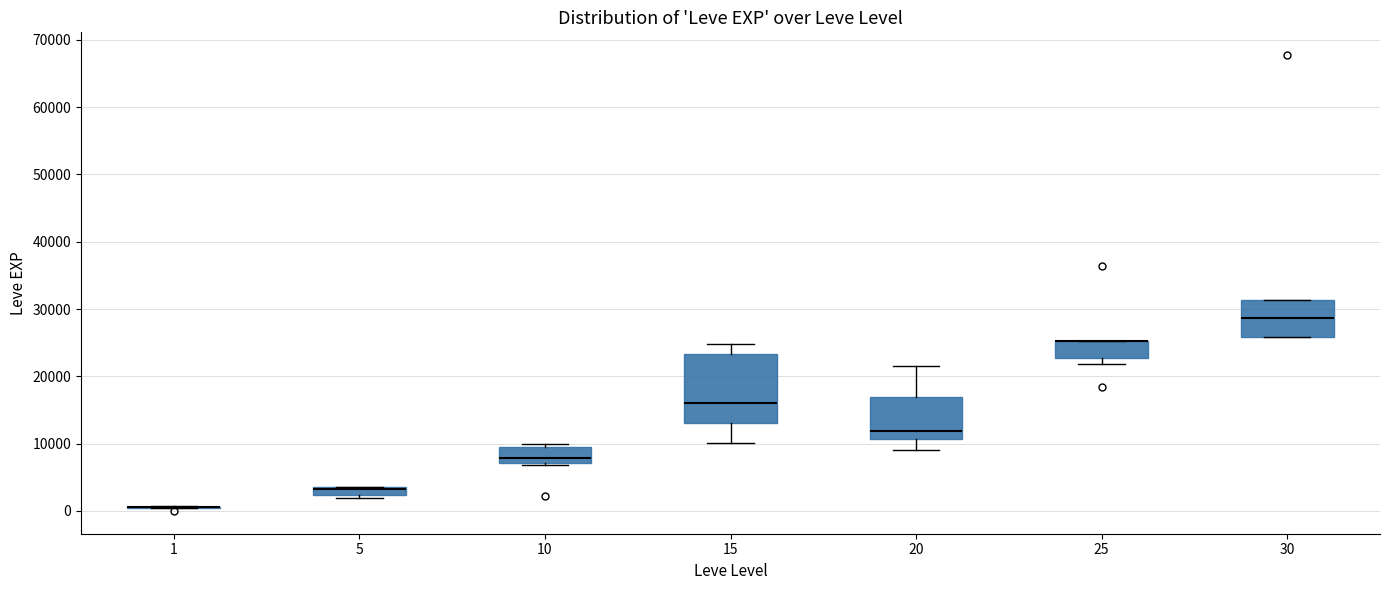

Where is the lower edge of the box at x = 20 on the y-axis? The values are not printed on the chart, so give them approximately, as read against the axis.

11000